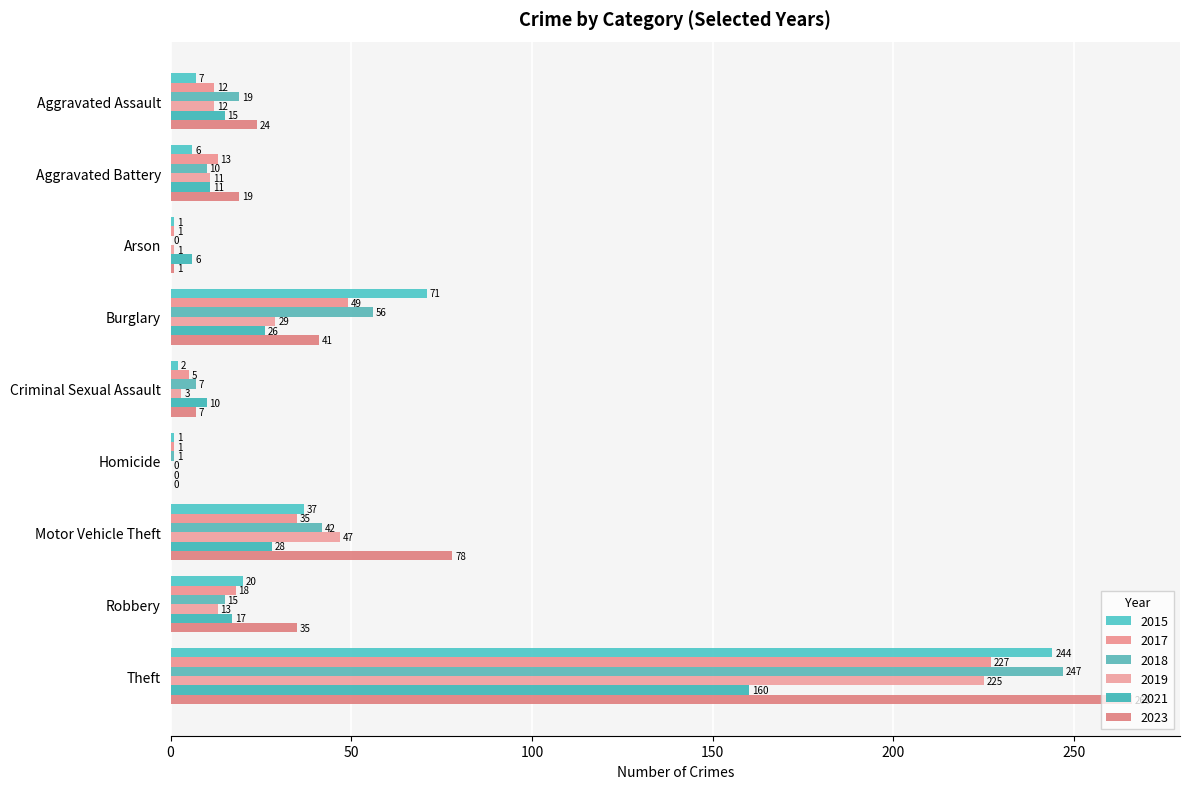

What position from the left is Motor Vehicle Theft?

7